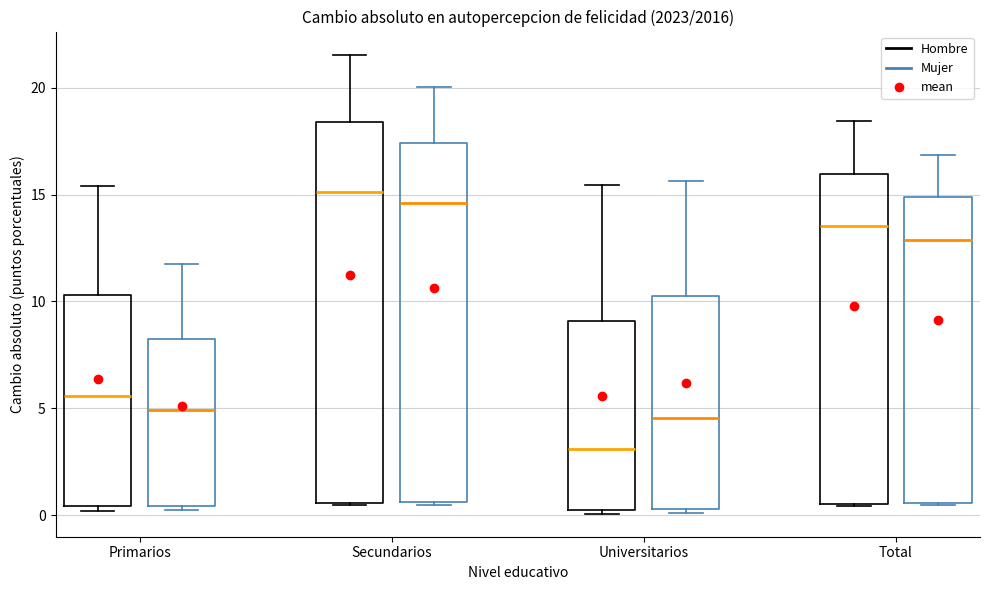

Where does the median line of the box for Secundarios (Hombre) sit on the y-axis? The values are not printed on the chart, so give them approximately, as read against the axis.

15.0